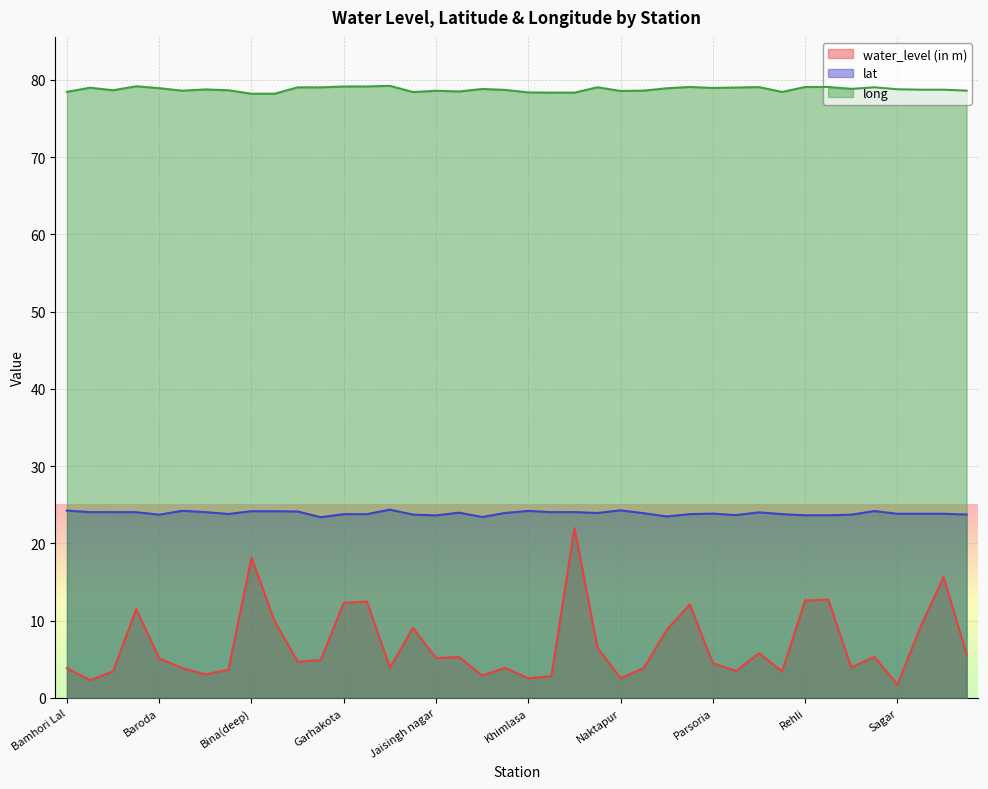

How many lines are shown in the chart?

3